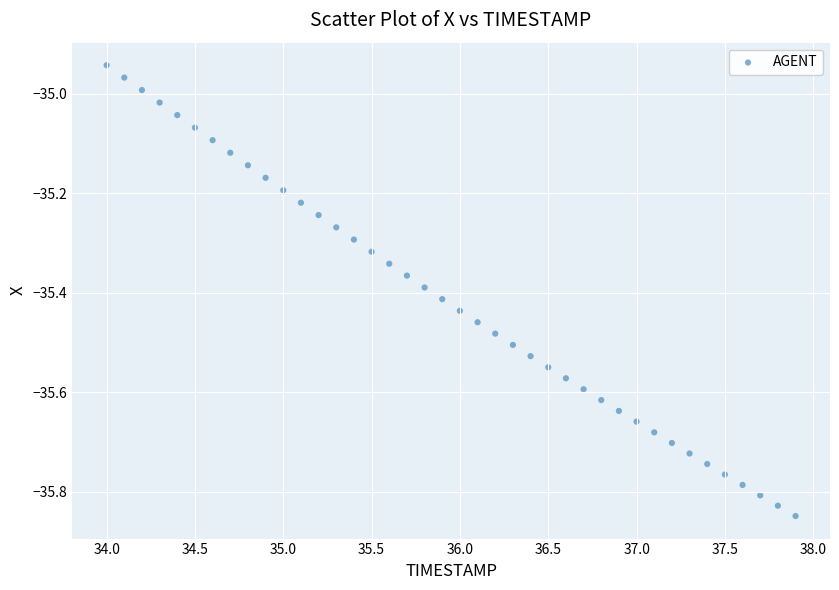

What is the range of X values (max minus min)?

3.9